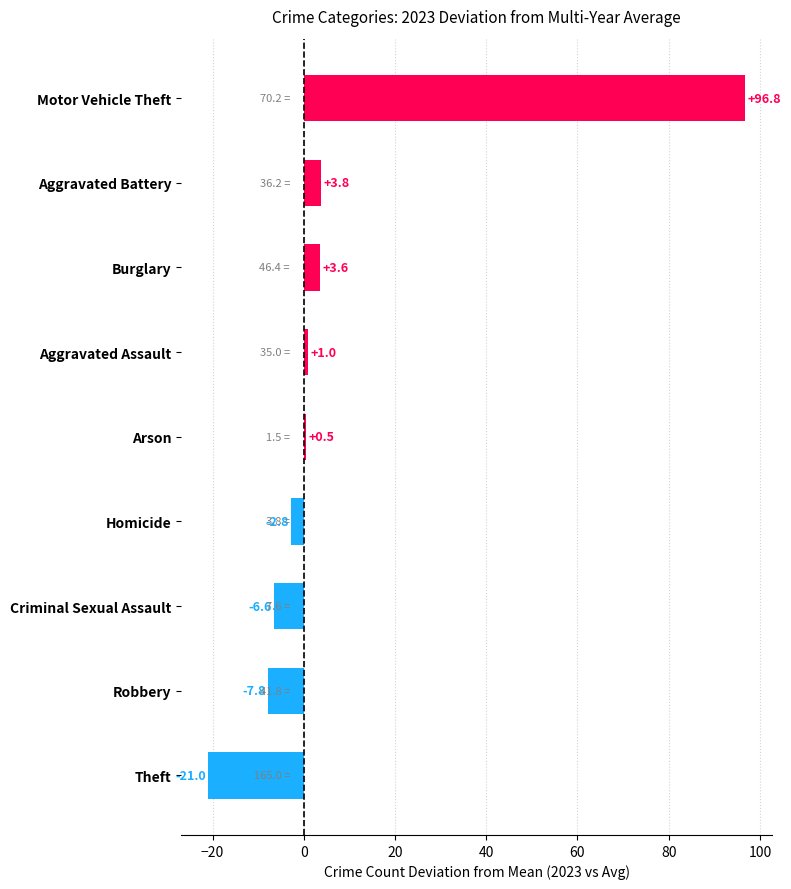

At which category does the chart reach its minimum across all series?

Theft